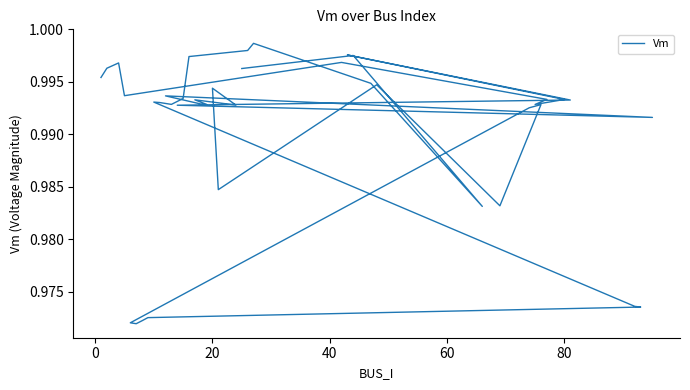

How many series are shown in this chart?

1